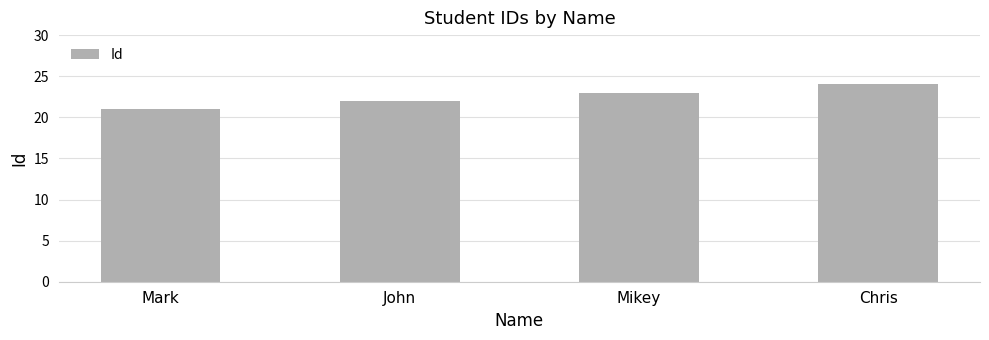

The chart shows a value of 41 at Chris. True or false?

False